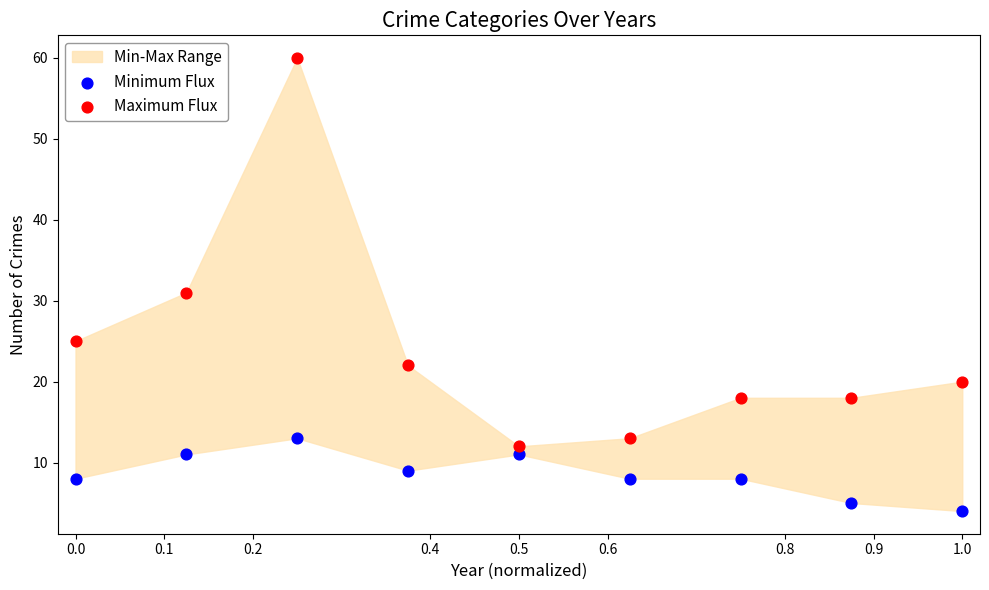

Which series has the largest Y range (max minus min)?

Maximum Flux